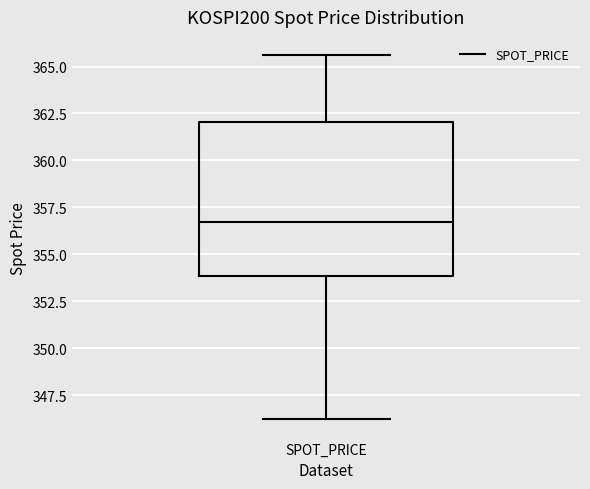

Transcribe this box plot: give where the median line is, the range the box spans, and where the two whiskers end, as read against the y-axis. The values are not printed on the chart, so give them approximately, as read against the axis.

median 356.5, box 354.0 to 362.0, whiskers 346.0 to 365.5